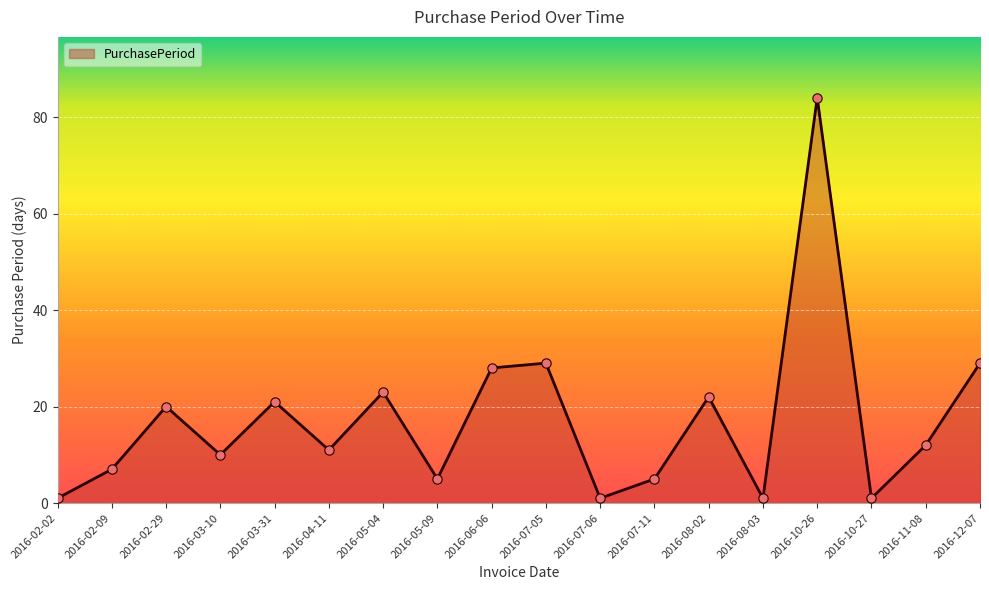

What is the change in value from 2016-08-02 to 2016-11-08?

-10